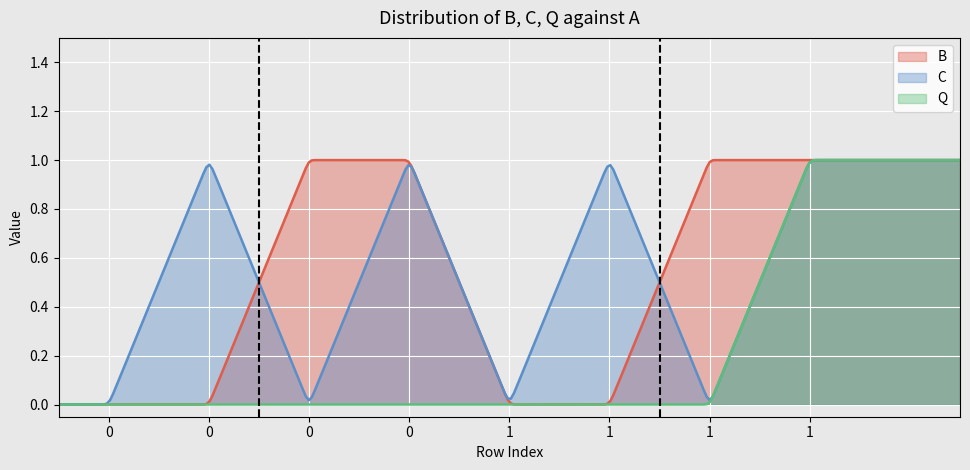

At how many categories does at least one series exceed 0?

6